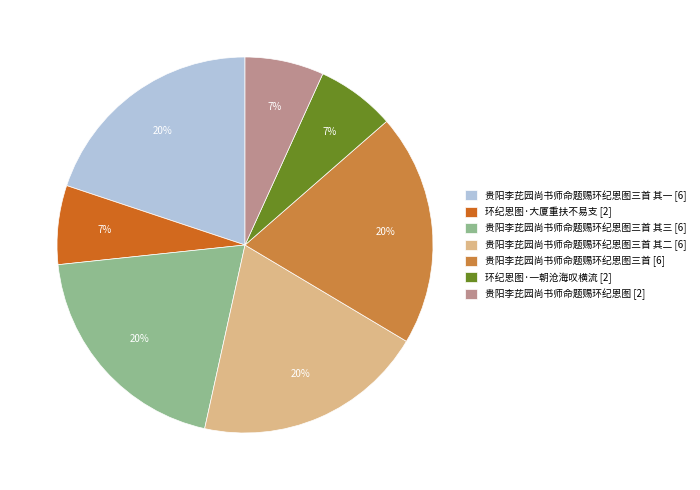

The 环纪恩图·一朝沧海叹横流 [2] slice represents 7% of the pie. True or false?

True